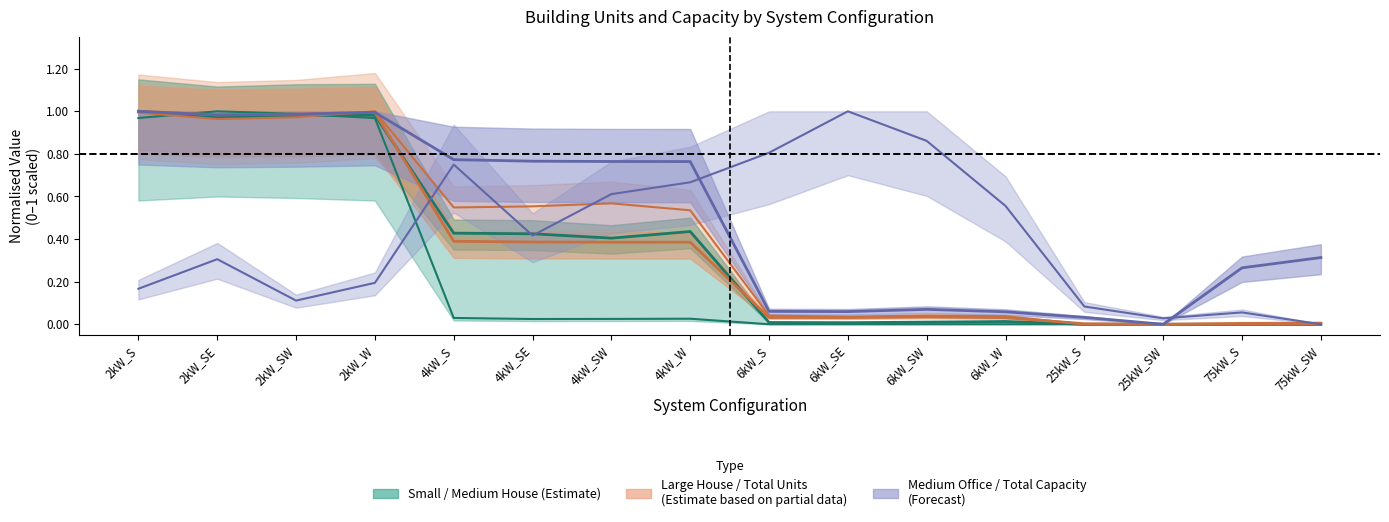

Is the value of Total Units at 75kW_SW greater than the value of Medium House at 75kW_S?

Yes